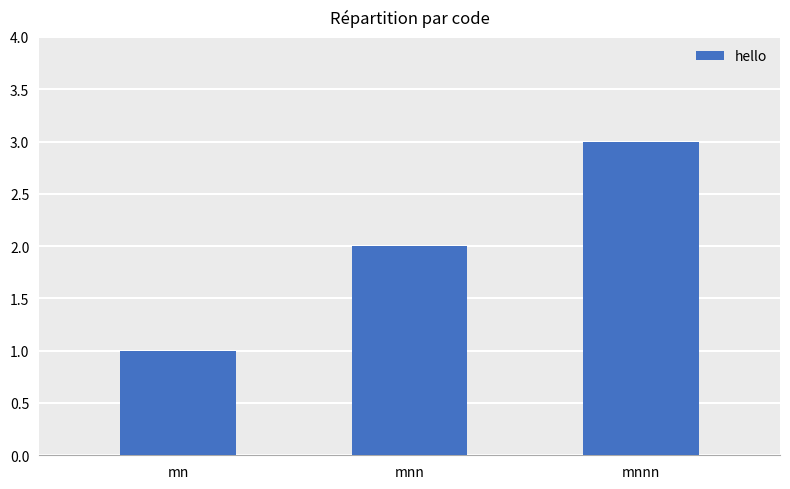

The value at mnn is 2. True or false?

True